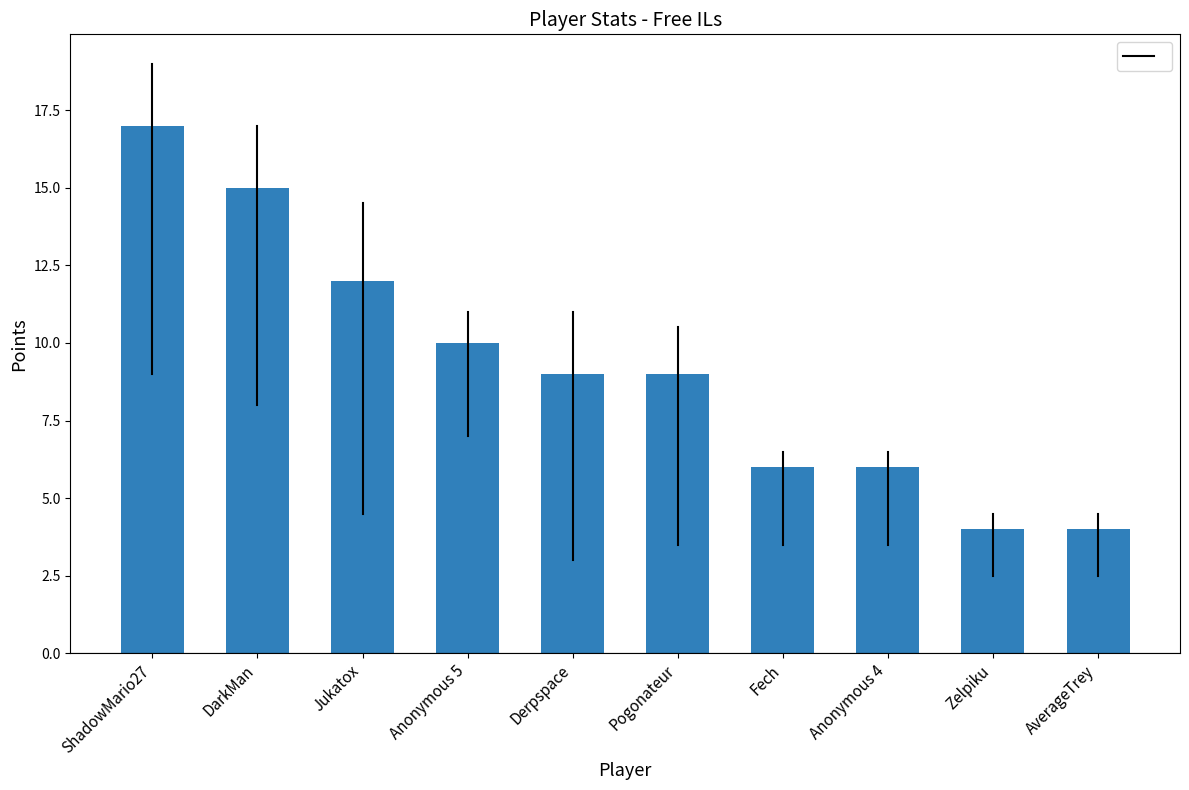

How many data points does each series have?

10